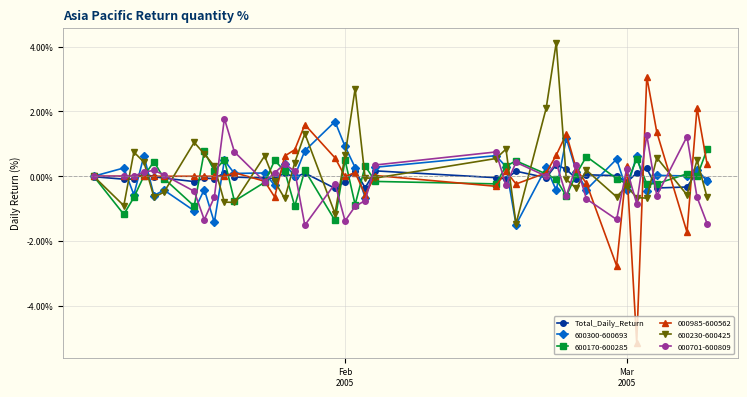

Which series has the largest range (max minus min)?

000985-600562